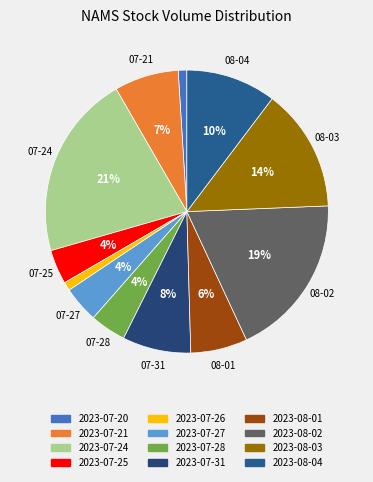

Does 2023-07-28 represent more than half of the total?

No